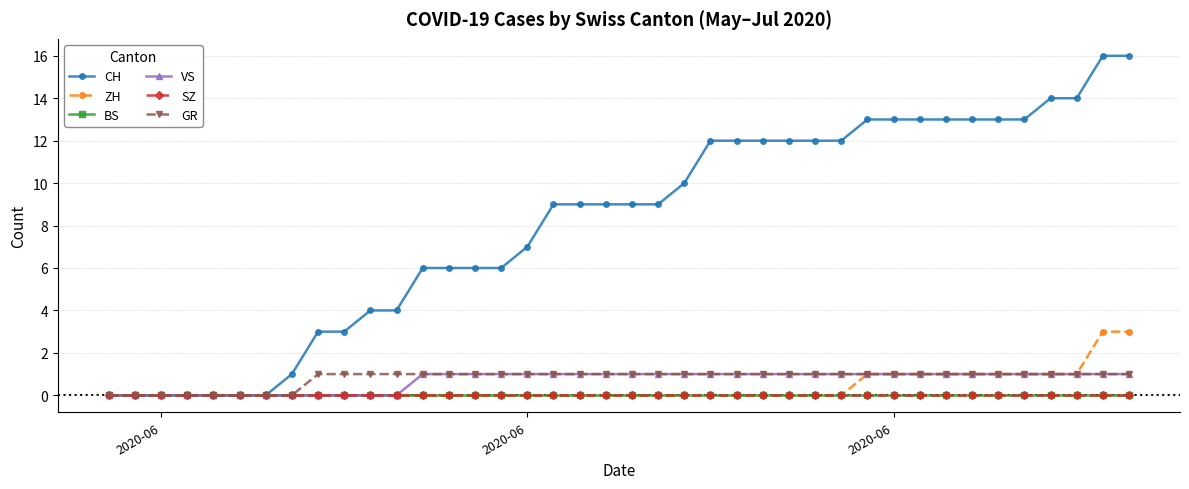

At how many categories does at least one series exceed 10?

17